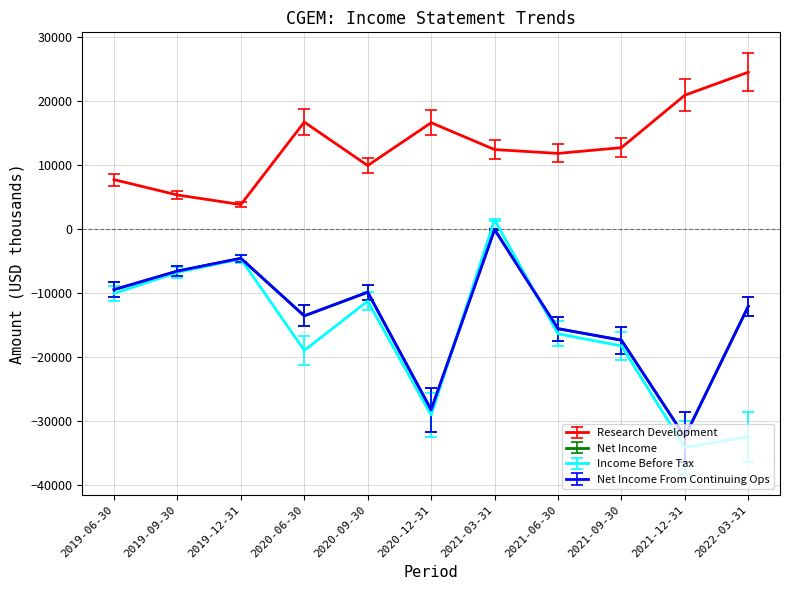

How many lines are shown in the chart?

4